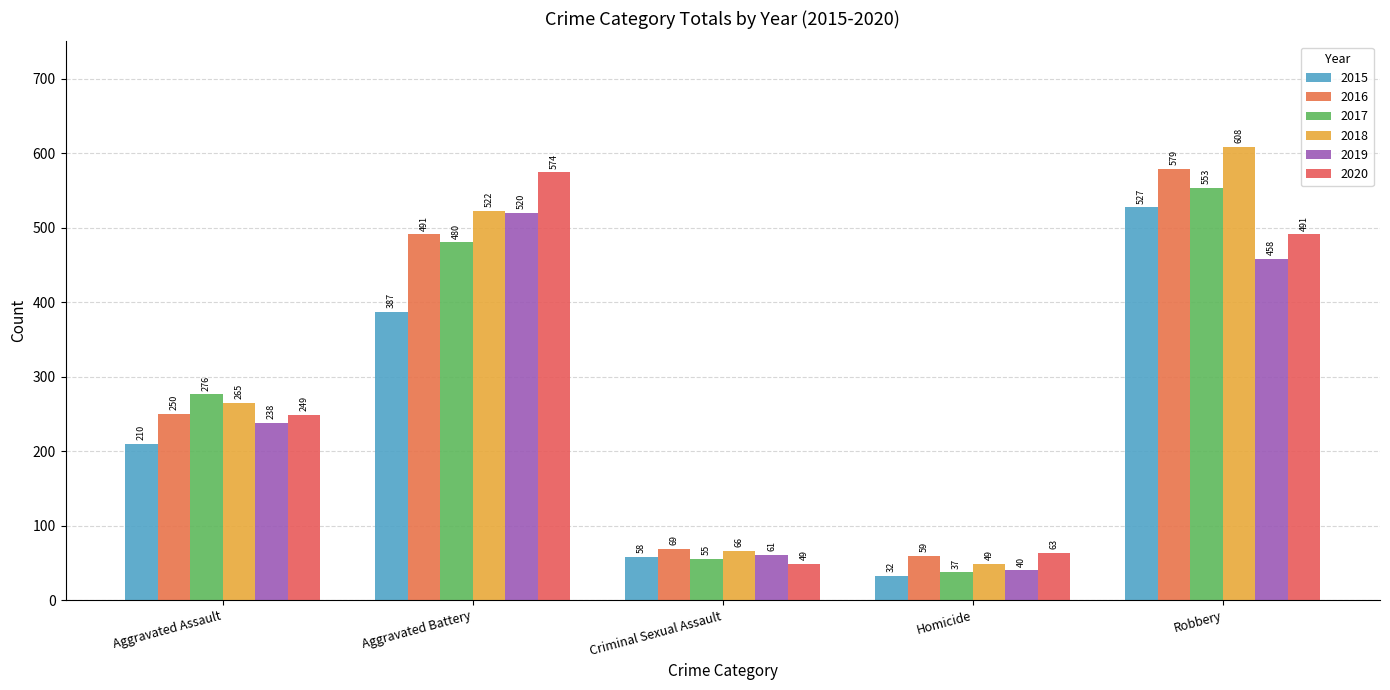

The value of 2018 at Robbery is 962. True or false?

False